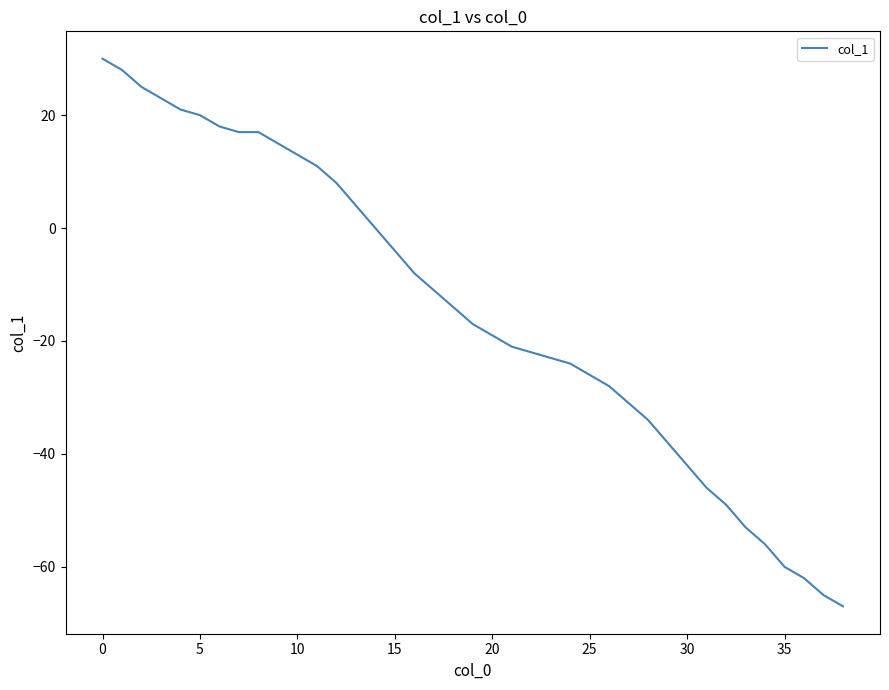

What is the greatest value displayed?

30